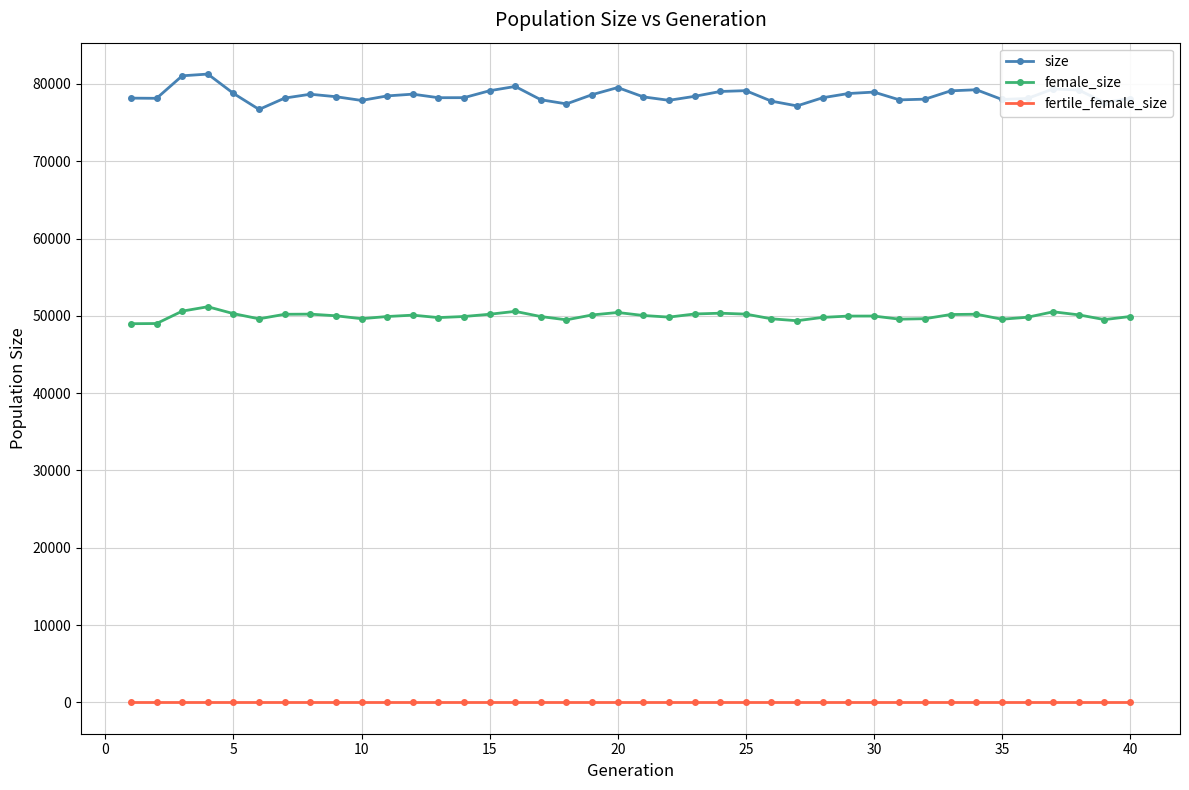

What is the difference between the second highest and second lowest values in the size series?

3894